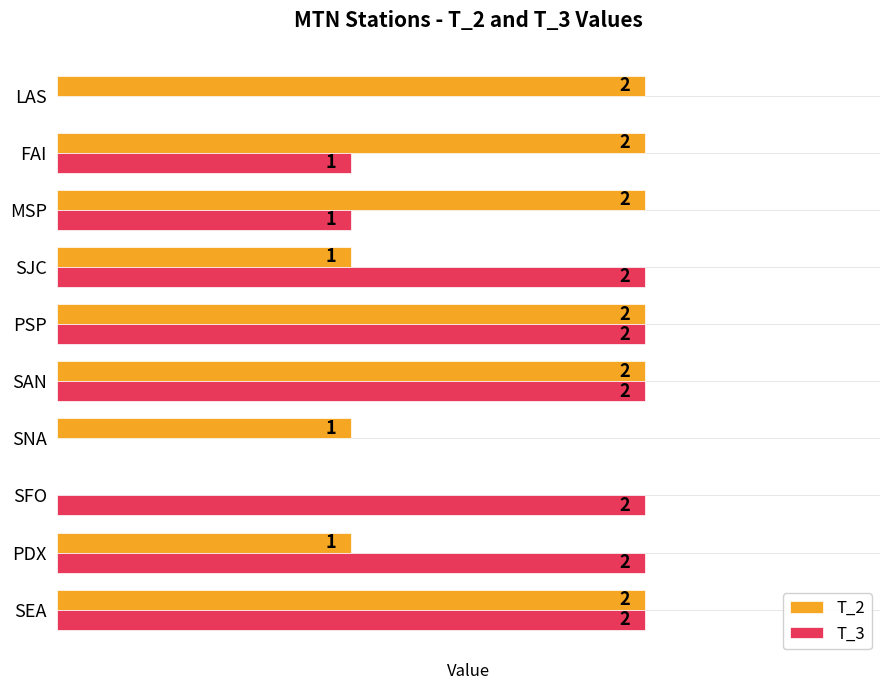

What are all the series names shown in the legend?

T_2, T_3